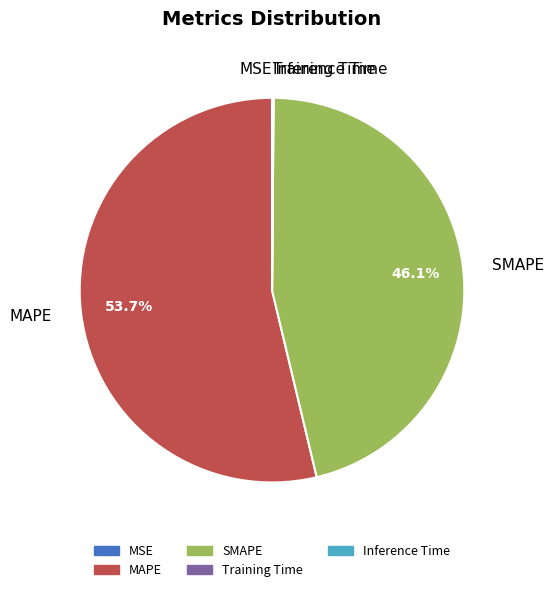

What percentage is the SMAPE slice, to the nearest percent?

46%